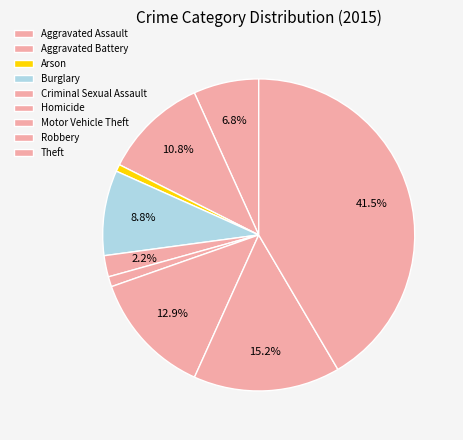

To the nearest percent, what percentage of the pie is Burglary?

9%